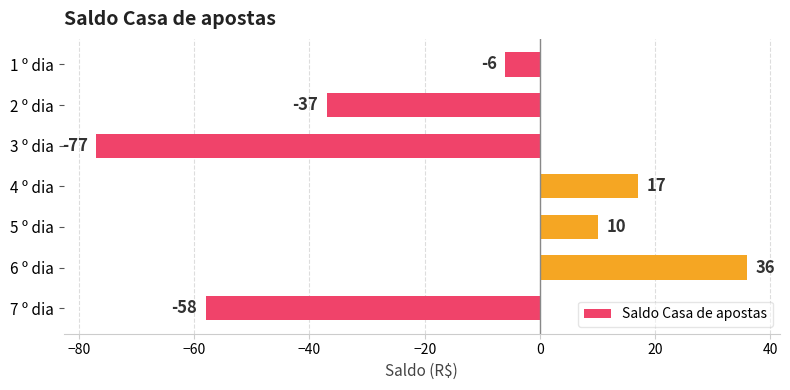

True or false: the data shows -6 at 1 º dia.

True